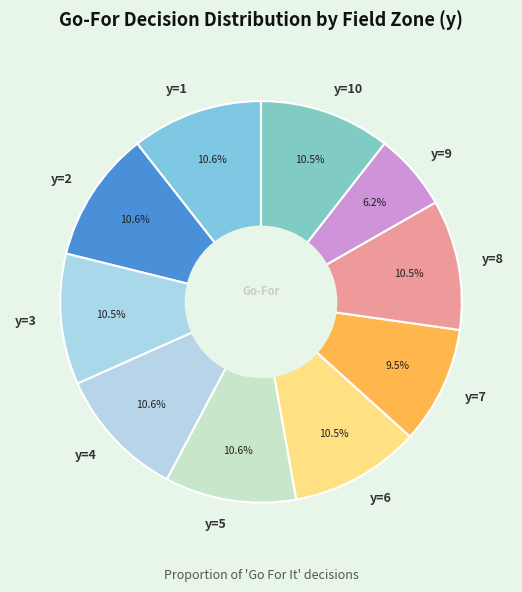

True or false: y=2 accounts for 4% of the total.

False